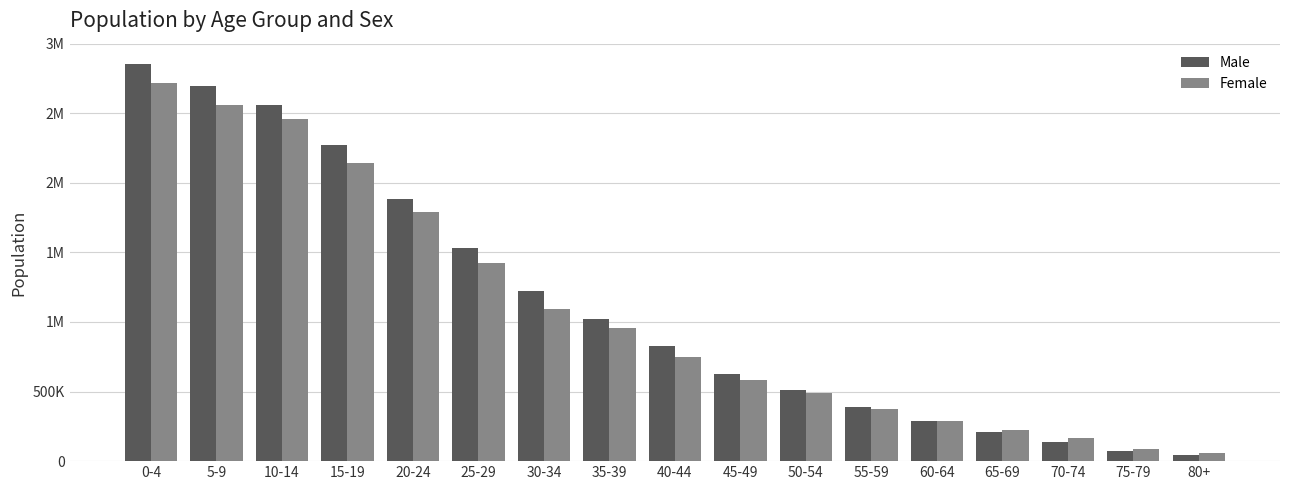

What are all the series names shown in the legend?

Male, Female